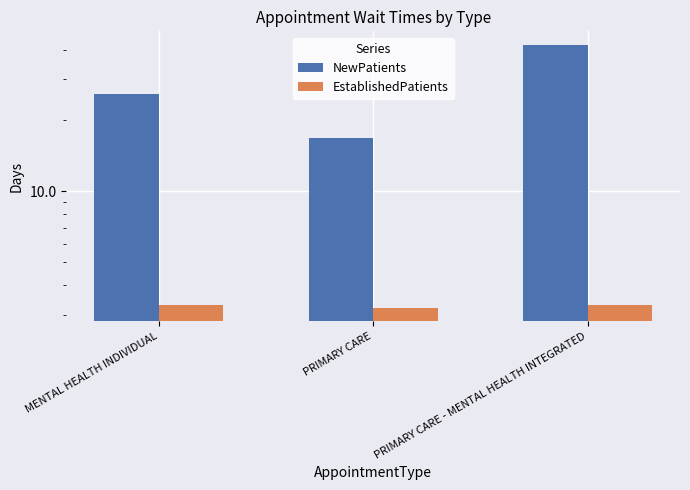

How many bars are there in total?

6